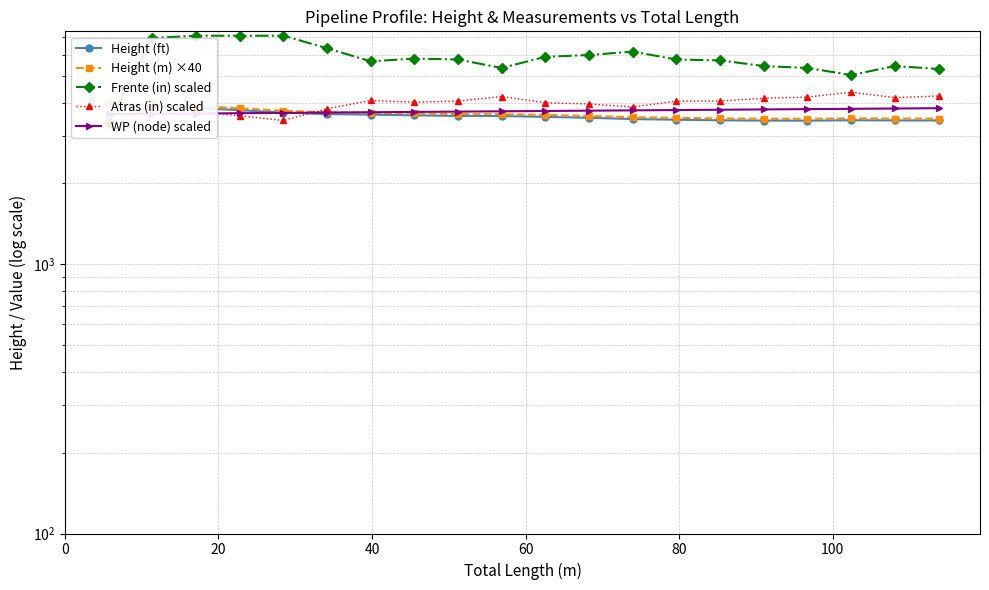

How many categories are shown in the chart?

20